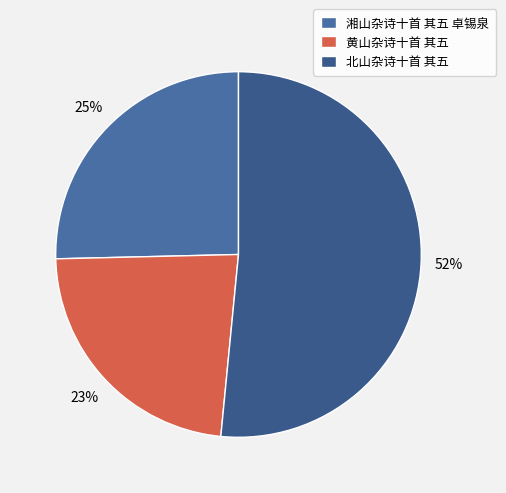

The 黄山杂诗十首 其五 slice represents 30% of the pie. True or false?

False